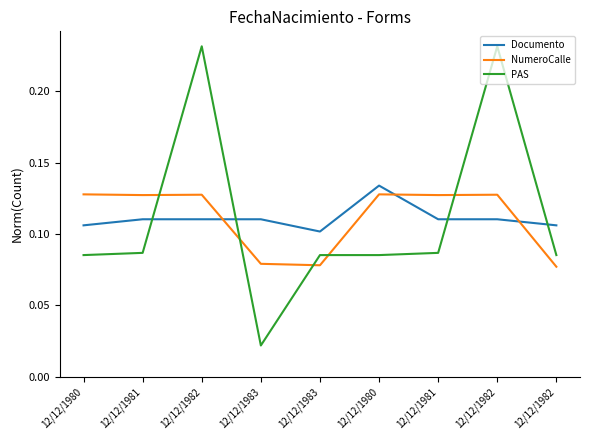

Which series changed the most between 12/12/1983 and 12/12/1981?

NumeroCalle